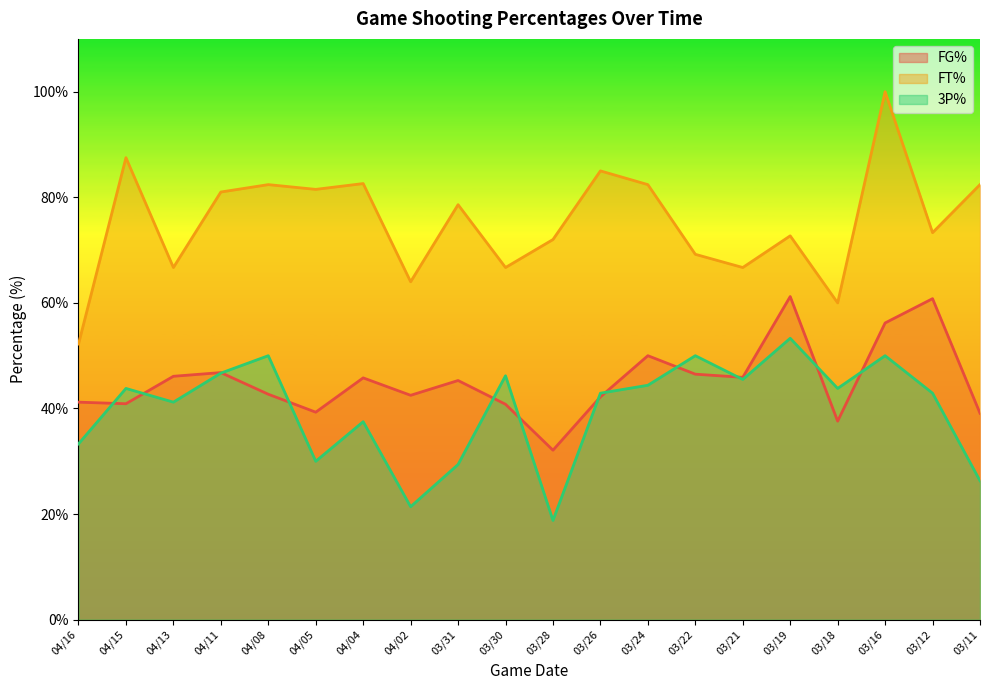

Which series changed the most between 04/15 and 03/26?

FT%